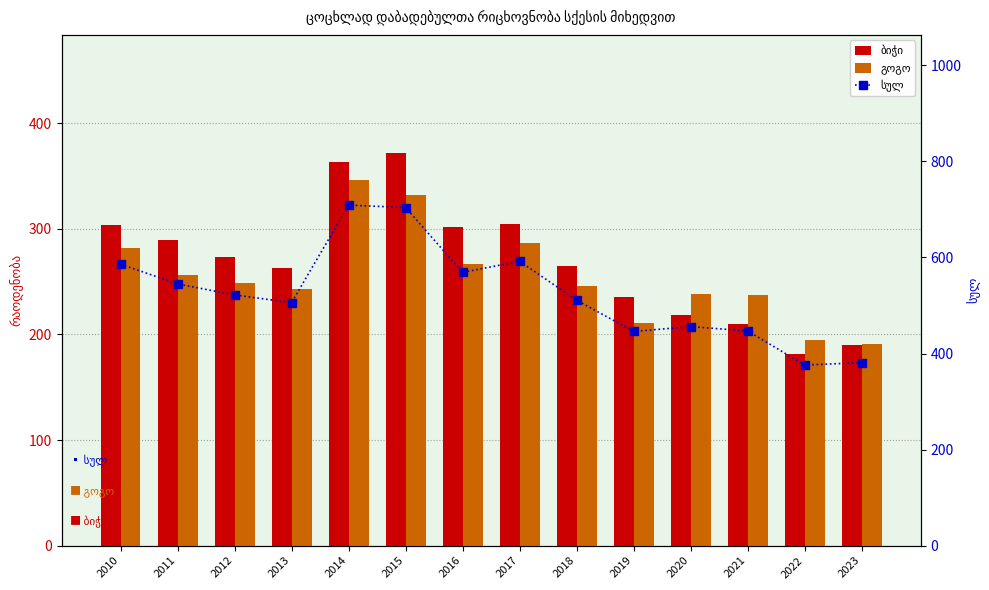

What is the value of the სულ bar at the 11th from the left?

456